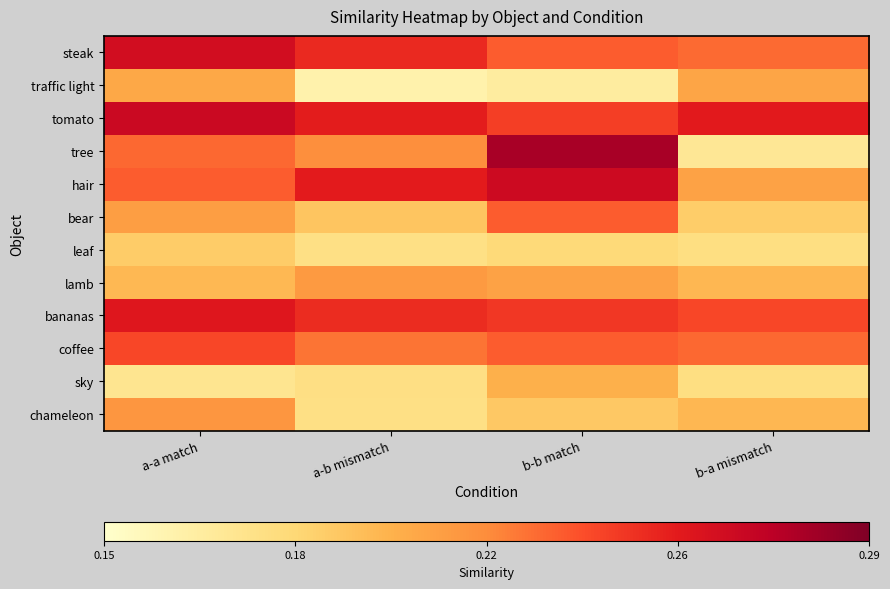

How many series are shown in this chart?

12